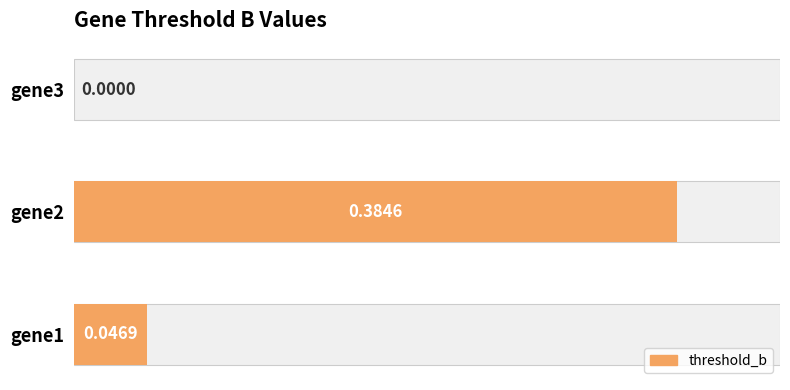

Count the number of values greater than 0.

2